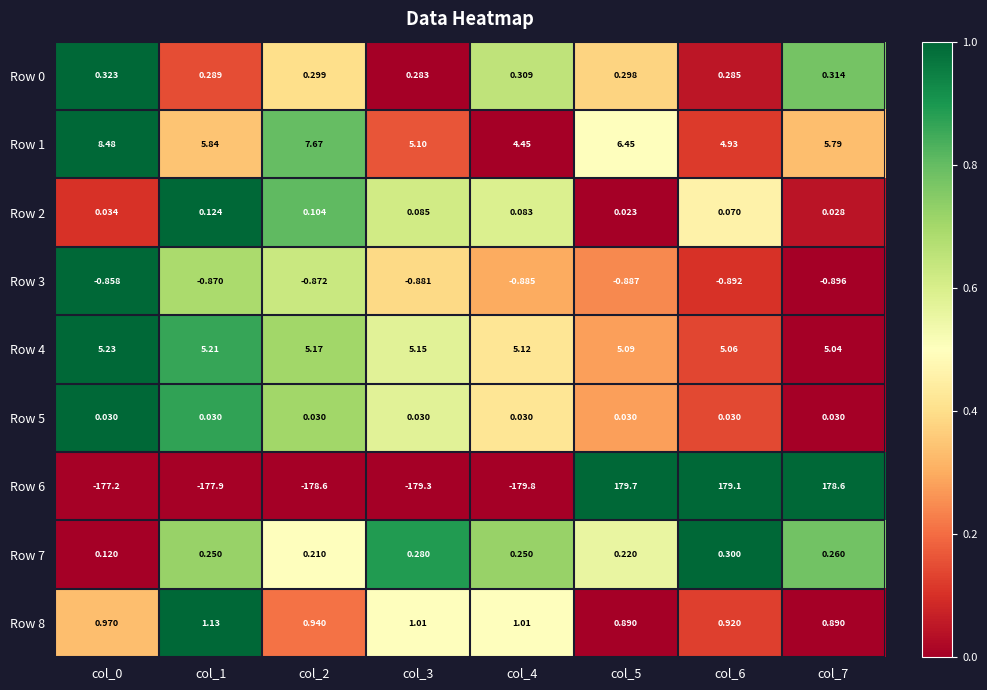

Is the value of Row 3 at col_6 greater than the value of Row 1 at col_0?

No